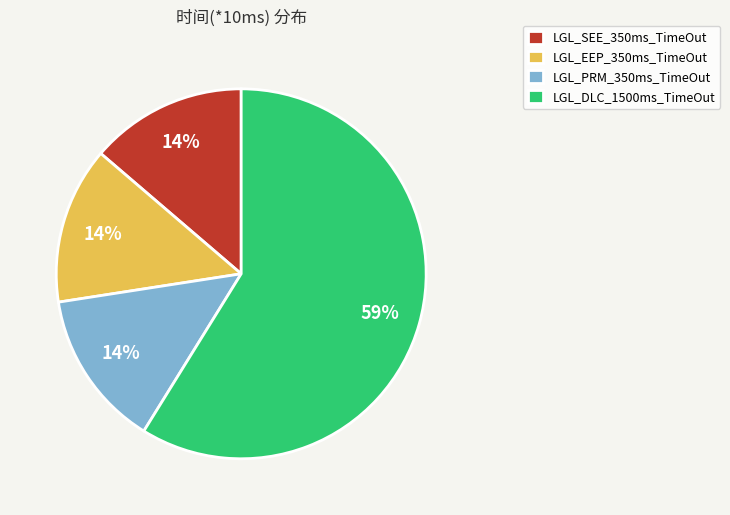

Which category has the biggest portion of the pie?

LGL_DLC_1500ms_TimeOut